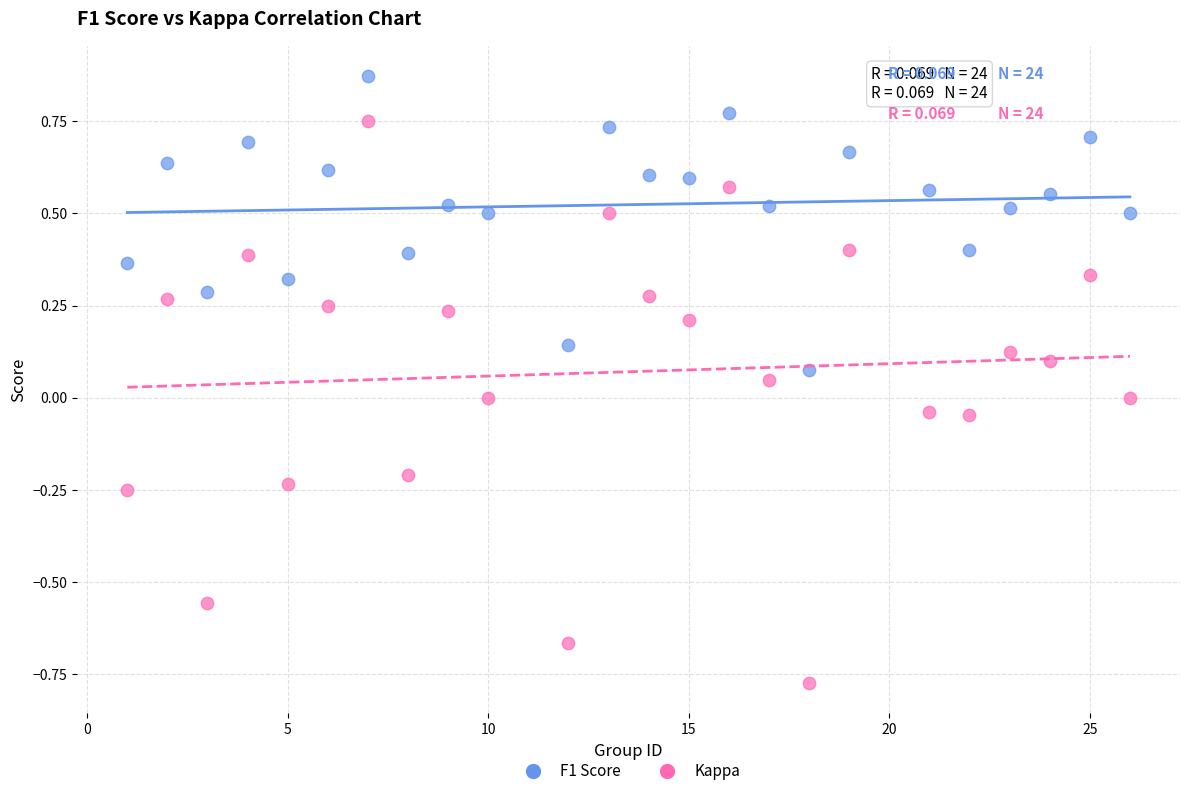

Across all data points, what is the range of Y values (max minus min)?

1.6